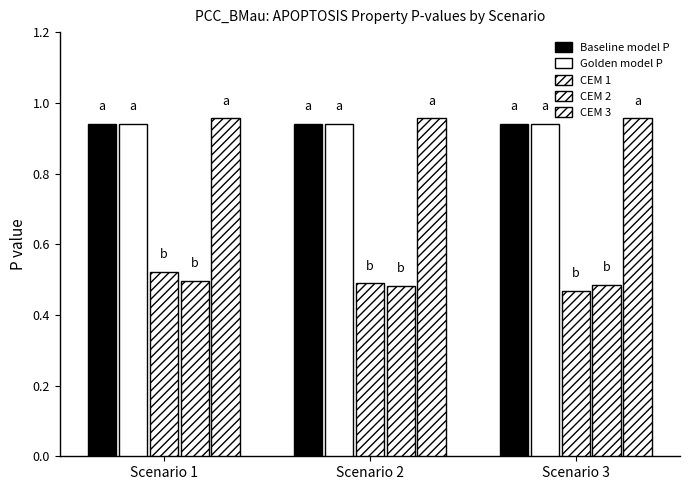

How many bars are there in total?

15